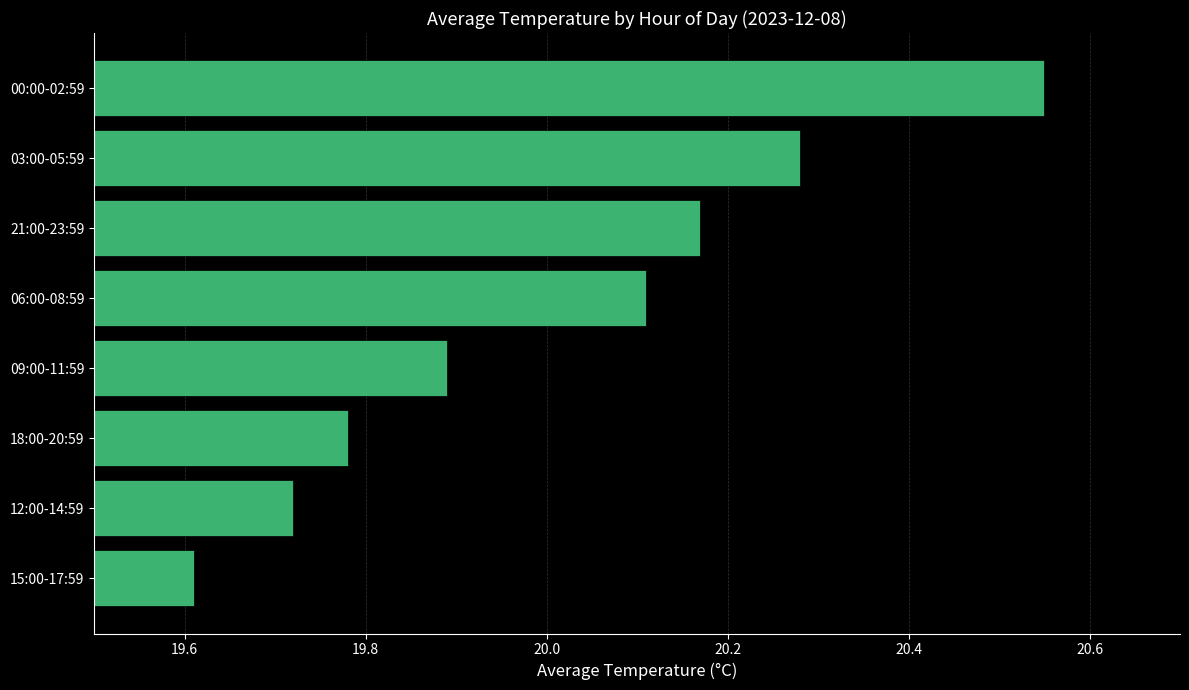

Is it true that the value at 15:00-17:59 is 19.6?

True